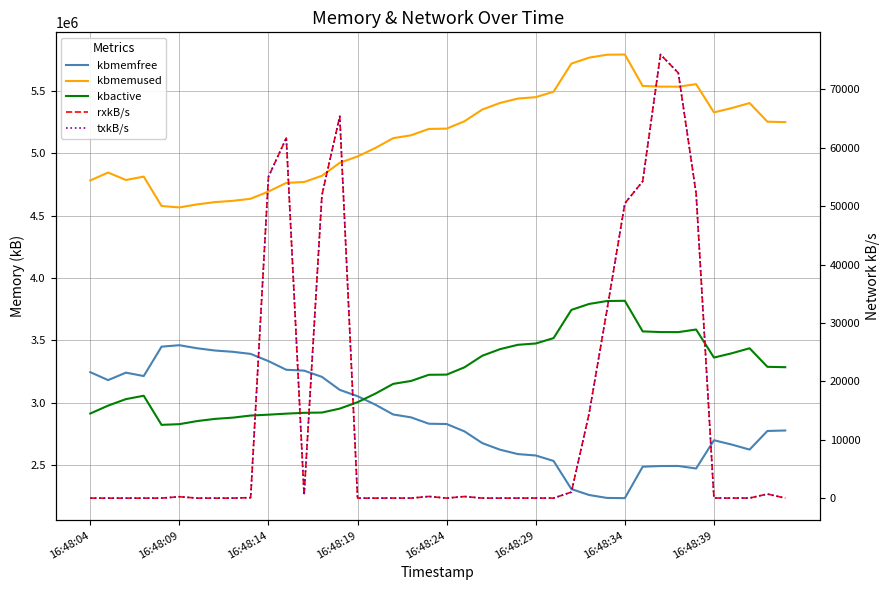

What is the maximum value shown in the chart?

5791648.0